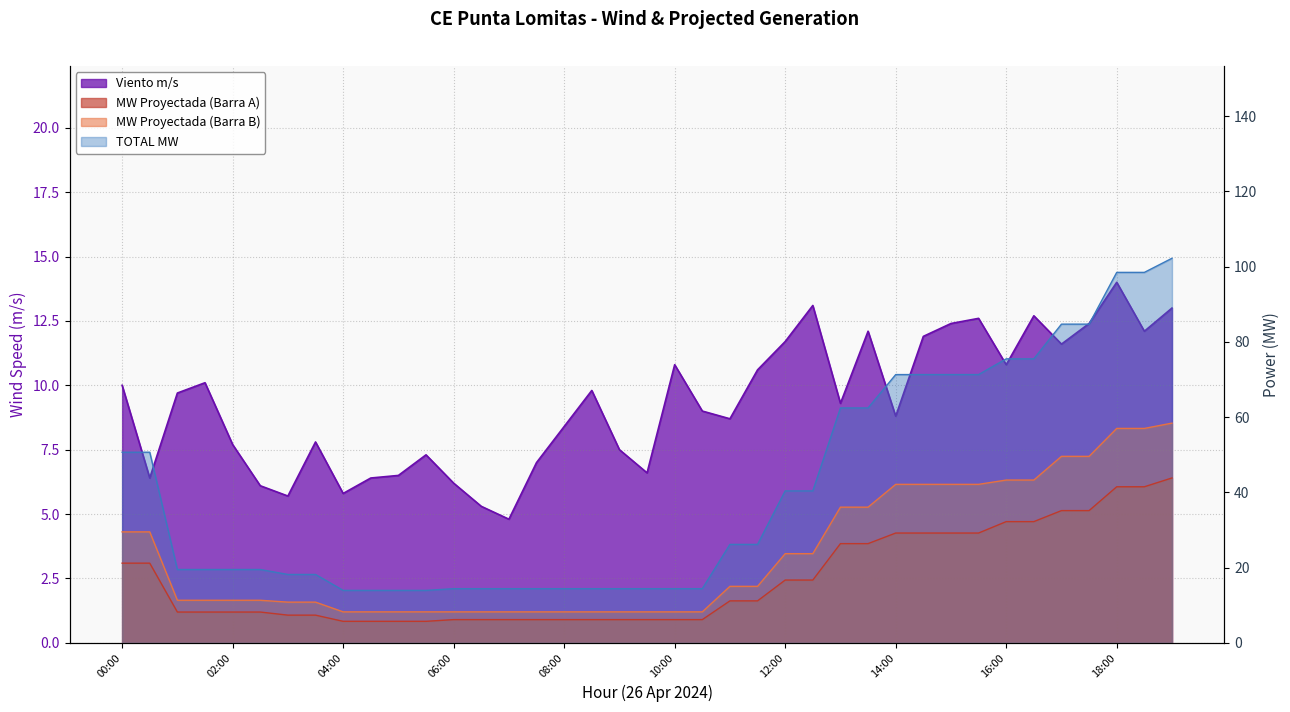

Which category has the highest value in the TOTAL MW series?

19:00